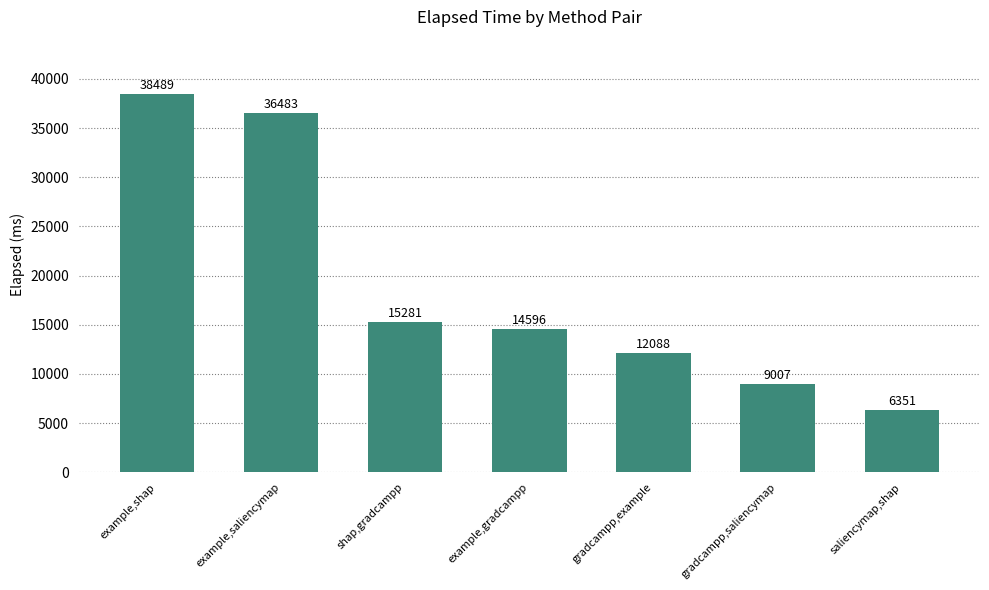

What is the change in value from shap,gradcampp to gradcampp,saliencymap?

-6274